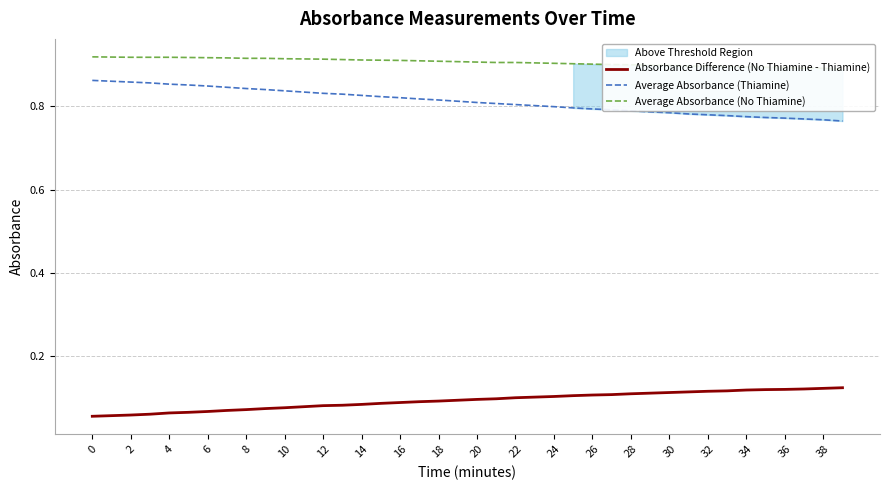

Which series has the largest range (max minus min)?

Average Absorbance (Thiamine)